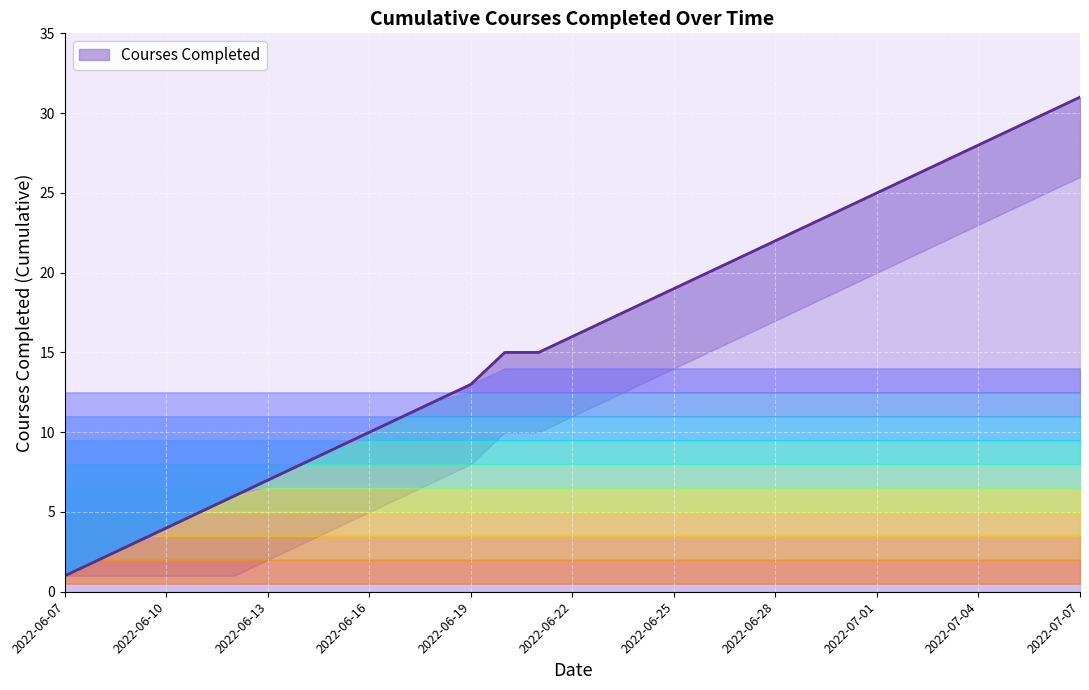

Rank the categories by value from lowest to highest.

2022-06-07, 2022-06-08, 2022-06-09, 2022-06-10, 2022-06-11, 2022-06-12, 2022-06-13, 2022-06-14, 2022-06-15, 2022-06-16, 2022-06-17, 2022-06-18, 2022-06-19, 2022-06-20, 2022-06-21, 2022-06-22, 2022-06-23, 2022-06-24, 2022-06-25, 2022-06-26, 2022-06-27, 2022-06-28, 2022-06-29, 2022-06-30, 2022-07-01, 2022-07-02, 2022-07-03, 2022-07-04, 2022-07-05, 2022-07-06, 2022-07-07